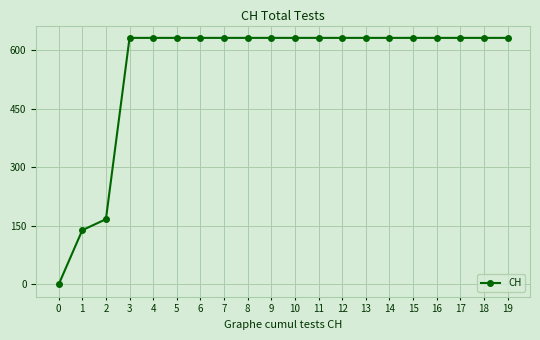

How many lines are shown in the chart?

1